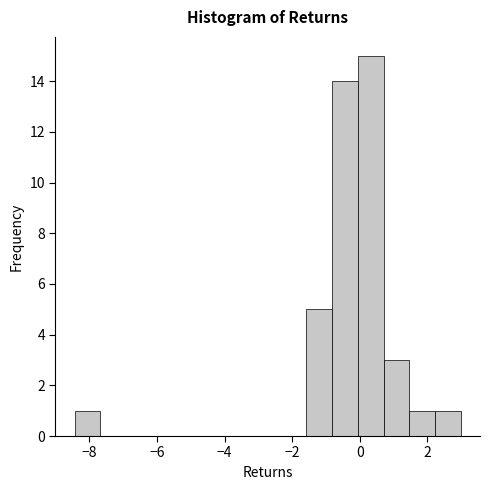

Read against the x-axis, roughly where is the centre of the tallest bar?

0.4